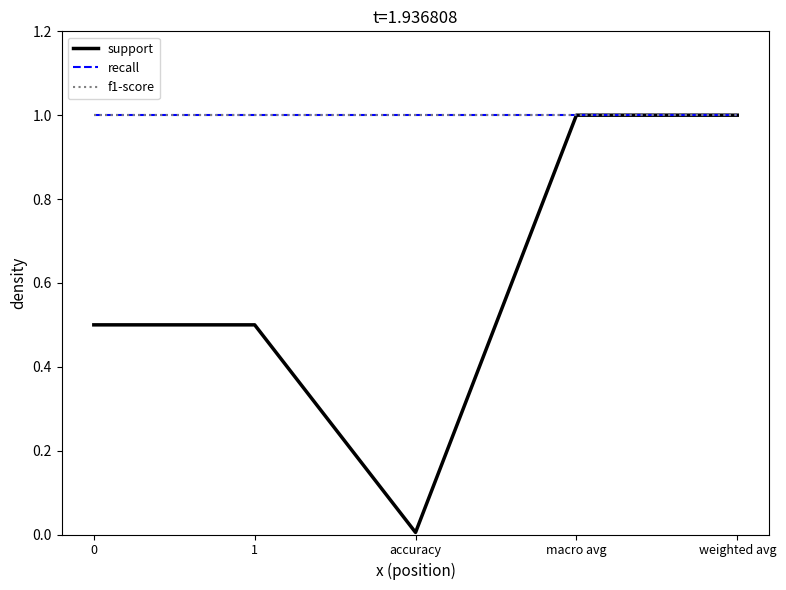

Does the chart have visible grid lines?

No